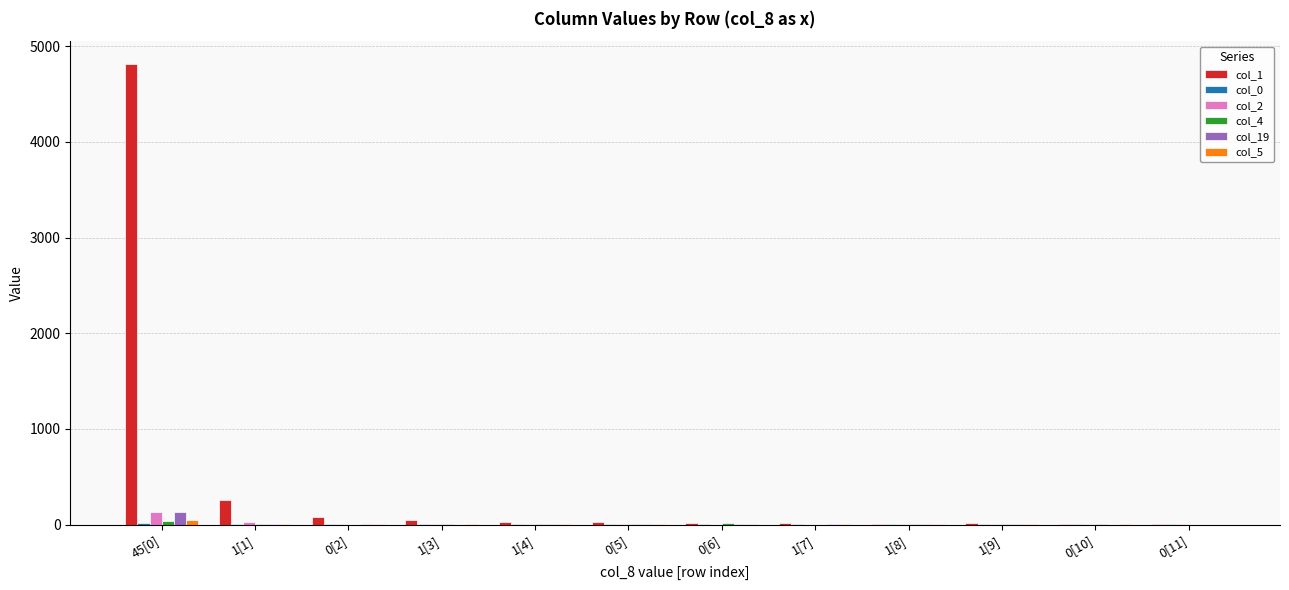

At which category is the sum across all series the highest?

45[0]